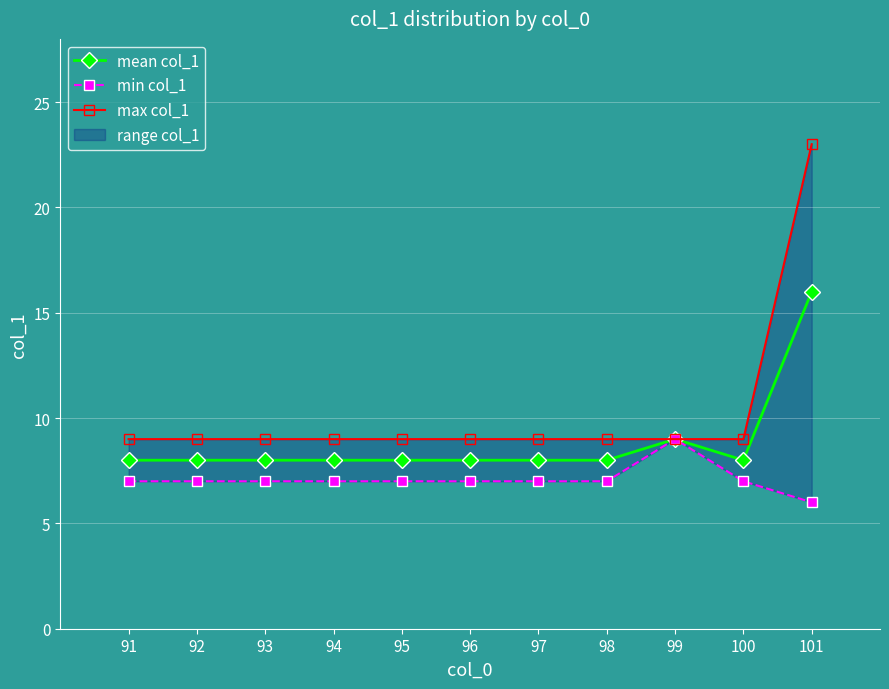

The value of min col_1 at 101 is 11. True or false?

False